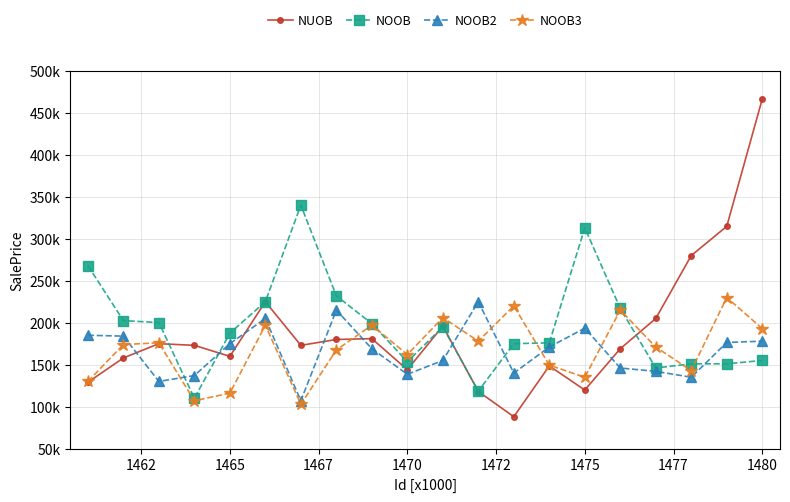

Does the chart have visible grid lines?

Yes